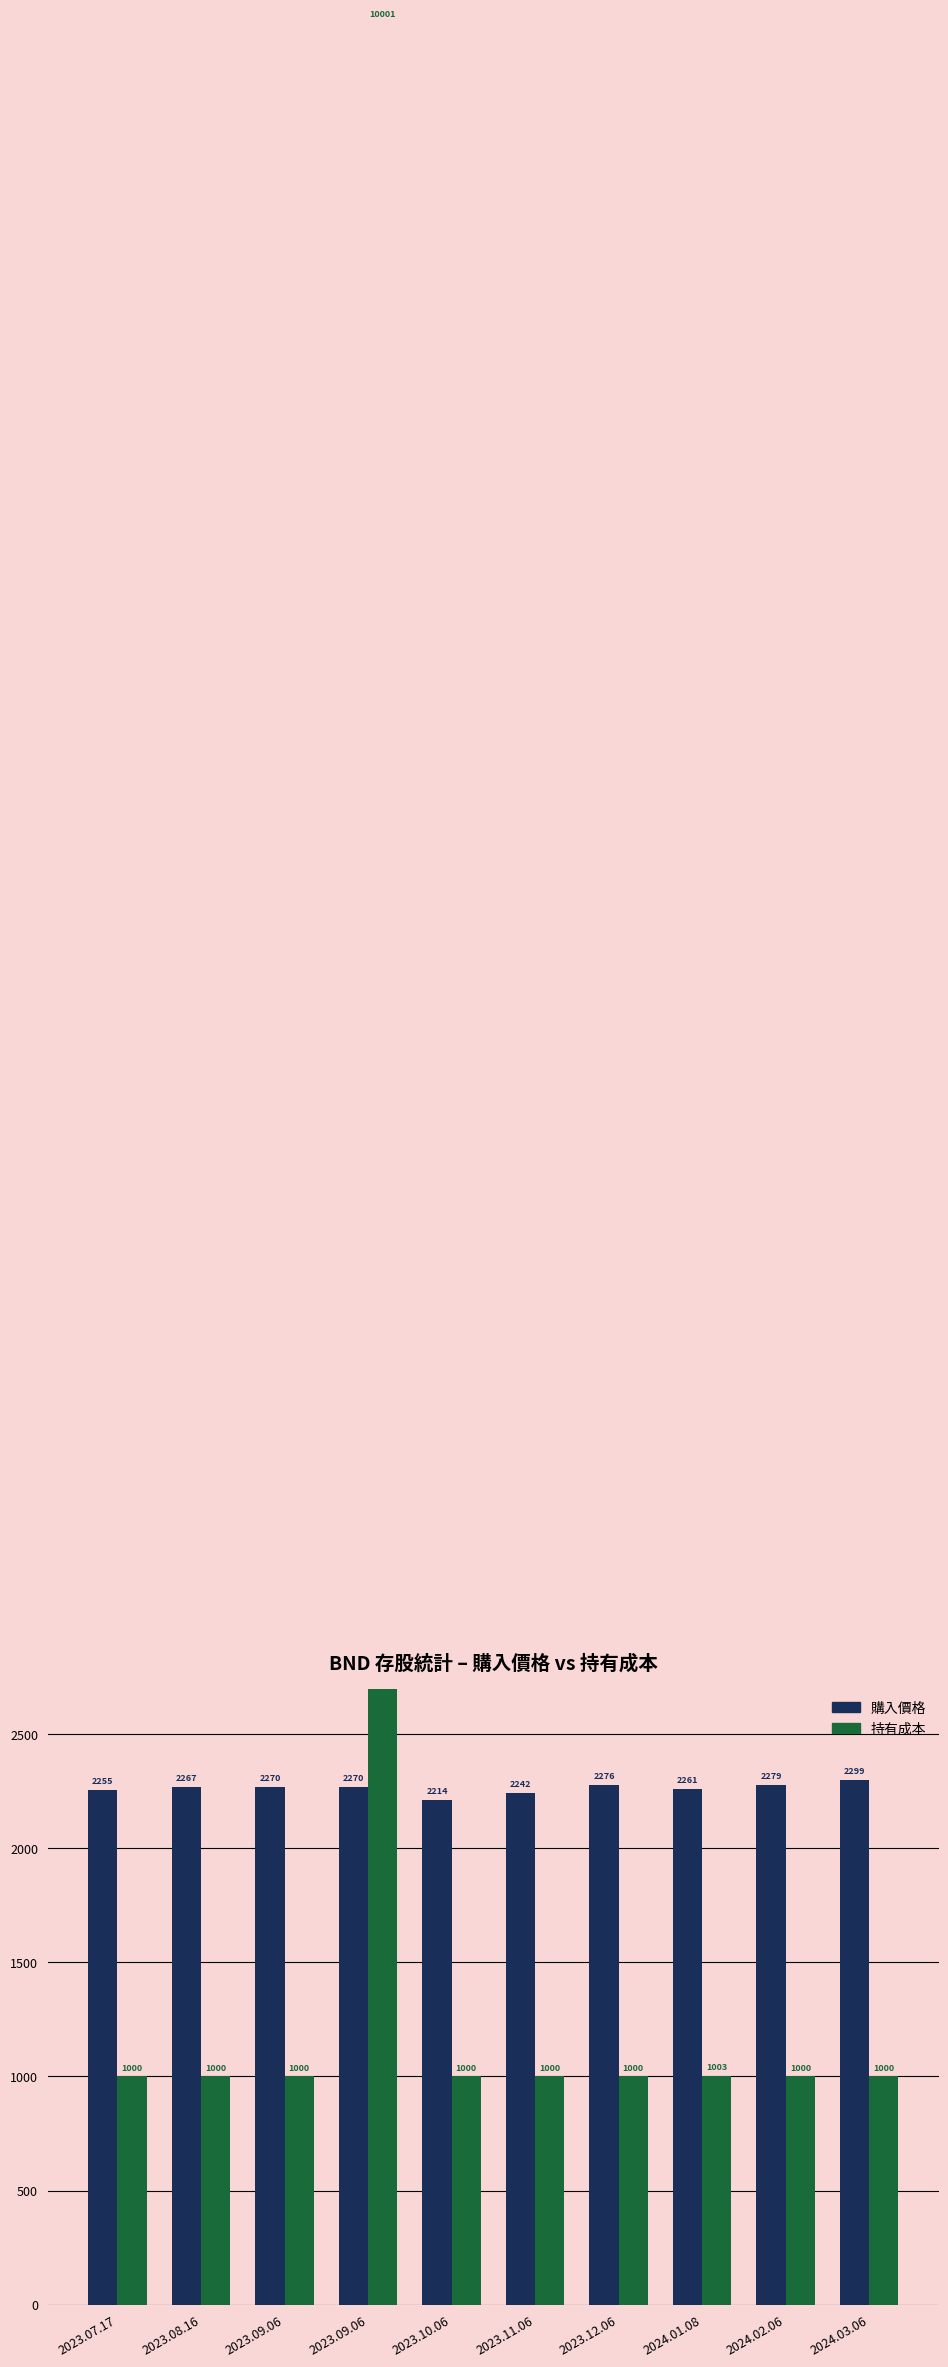

At 2023.11.06, list the series in order from smallest to largest.

持有成本, 購入價格